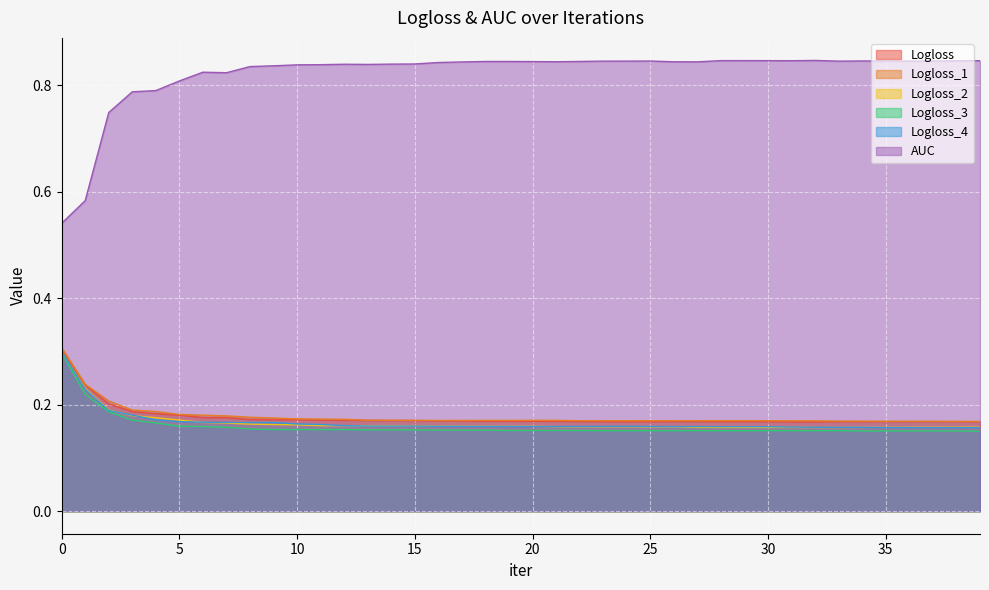

How many interior local valleys does the Logloss series have?

5